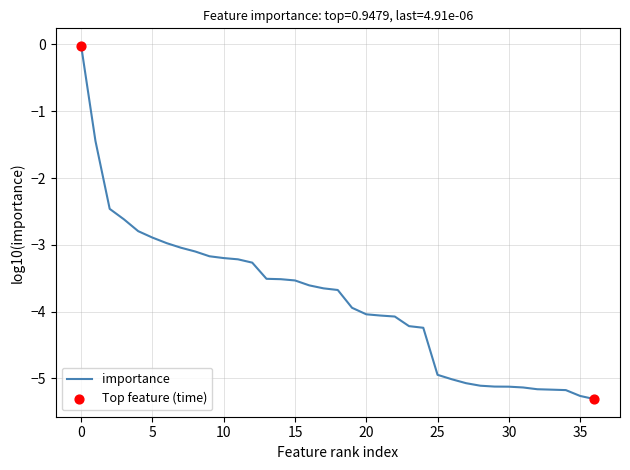

What is the smallest value displayed?

-5.3